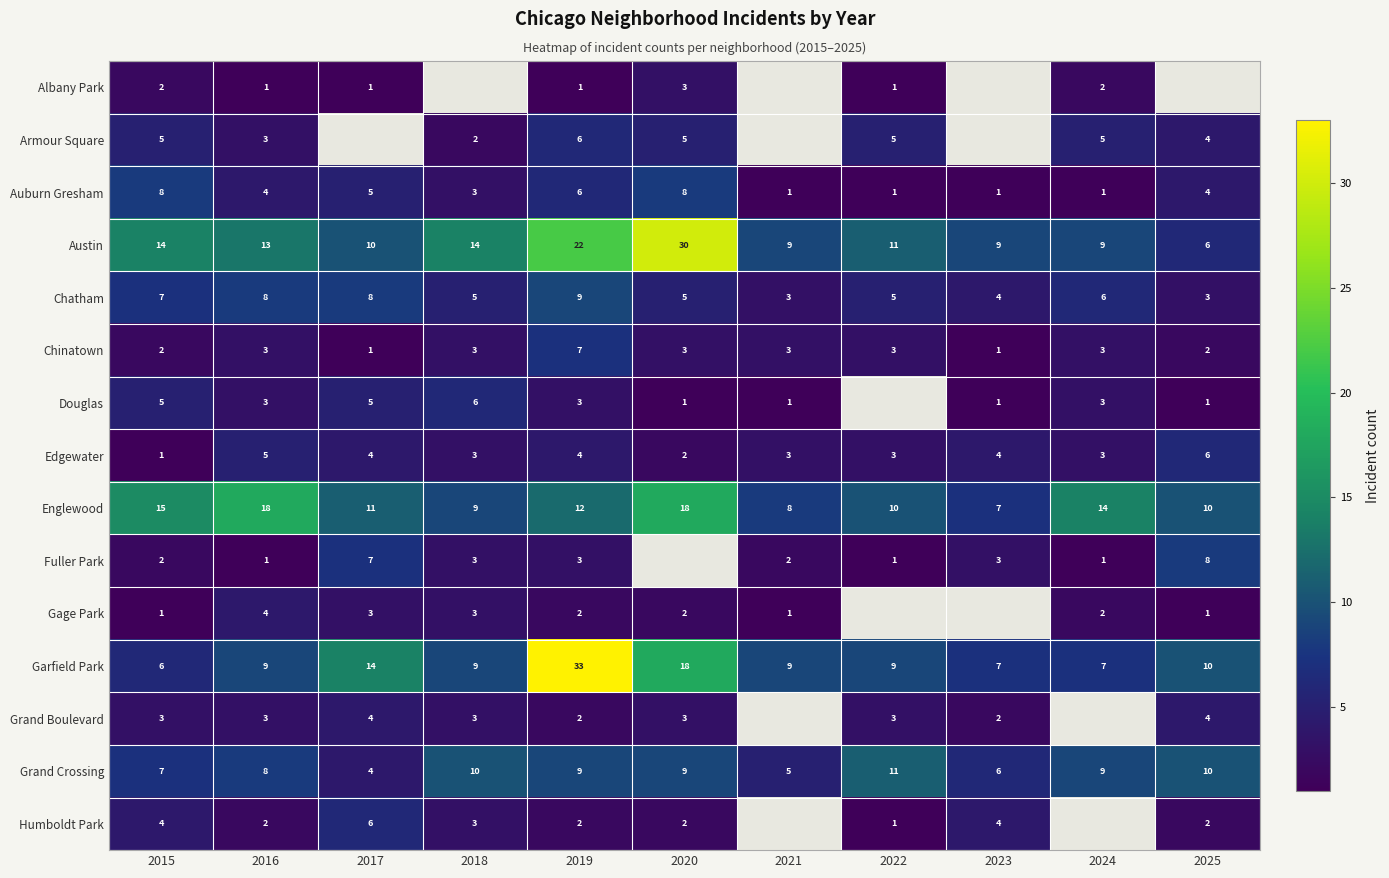

How many Chatham values are between 4 and 8?

8